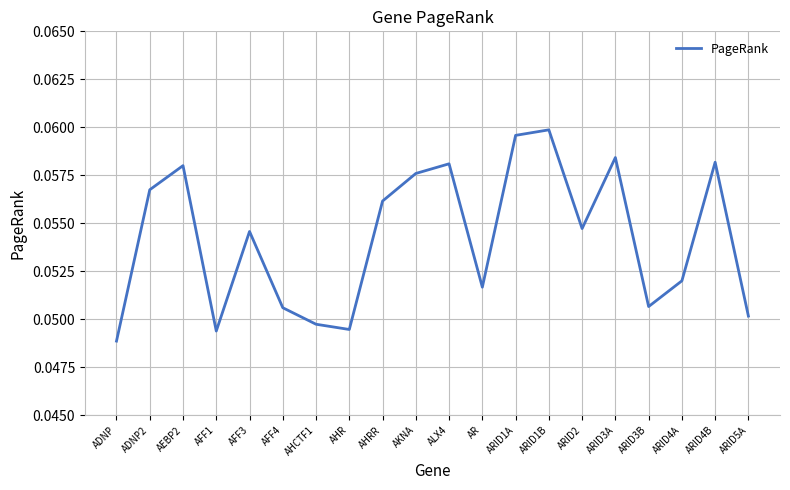

How many interior local peaks (higher than both neighbors) does the data have?

6